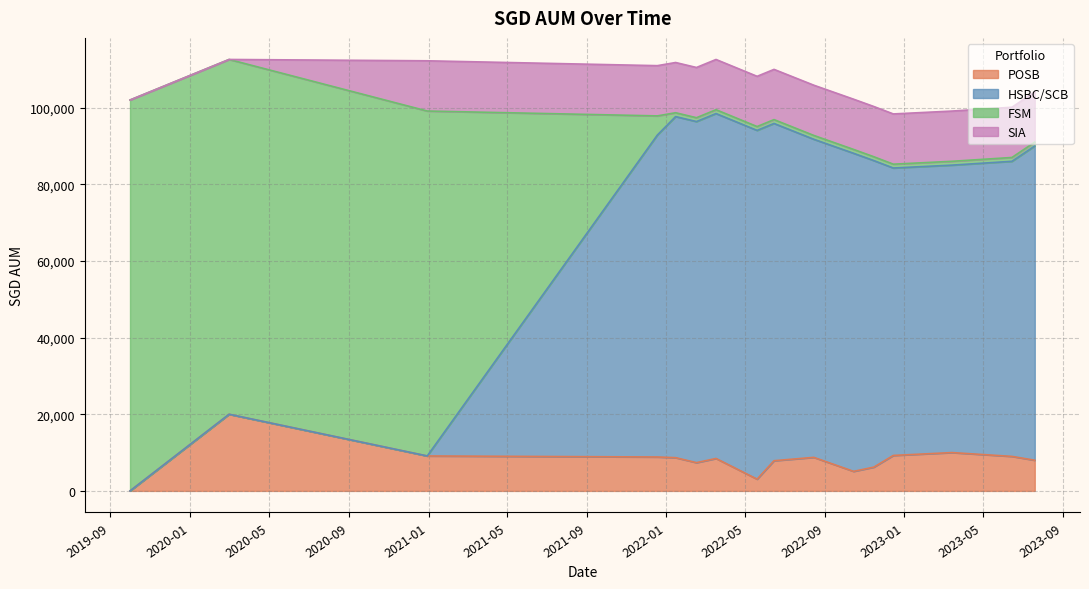

What is the difference between the highest and lowest values at 2022-03-18?

90000